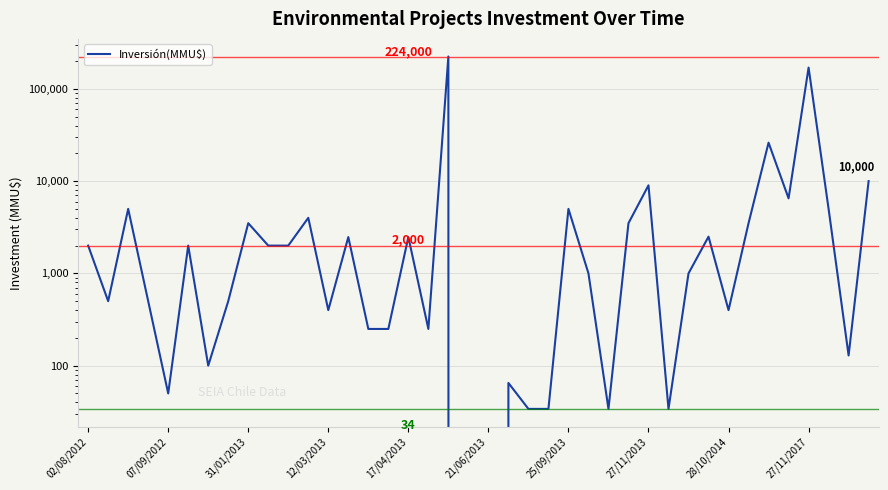

What is the greatest value displayed?

224000